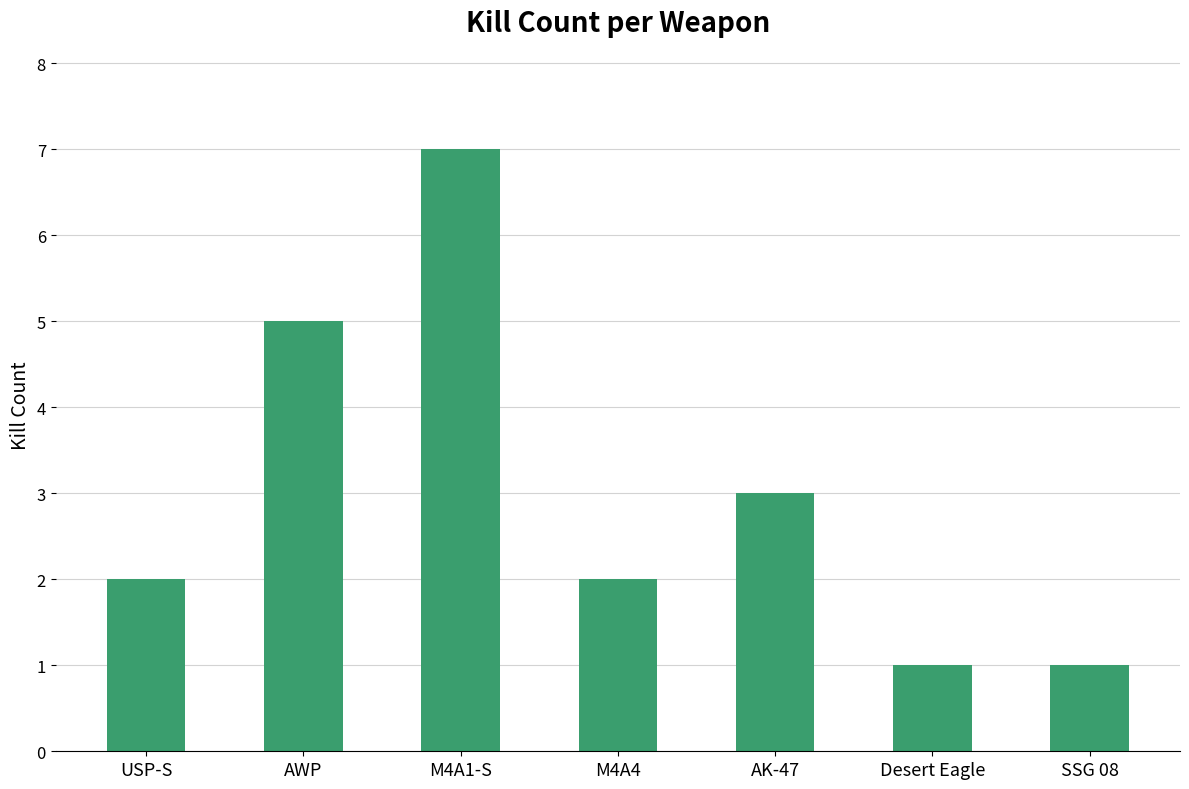

Approximately how many times larger is the value at USP-S compared to AK-47?

0.7